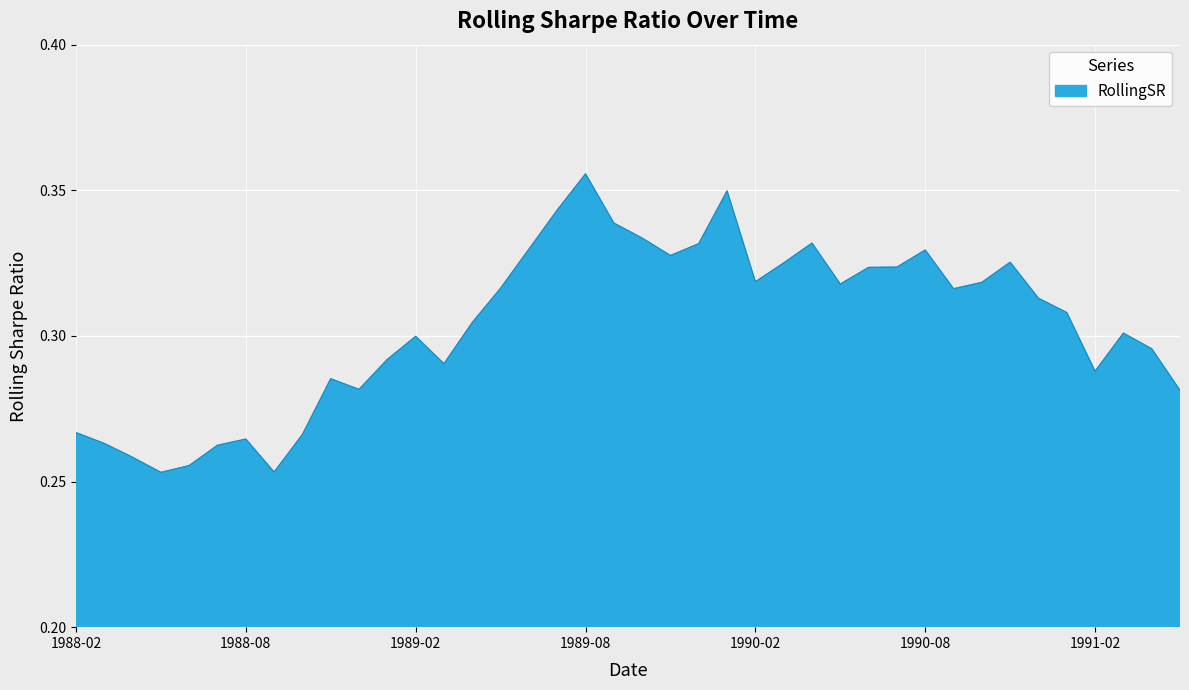

The chart shows a value of 0.4 at 1988-08. True or false?

False